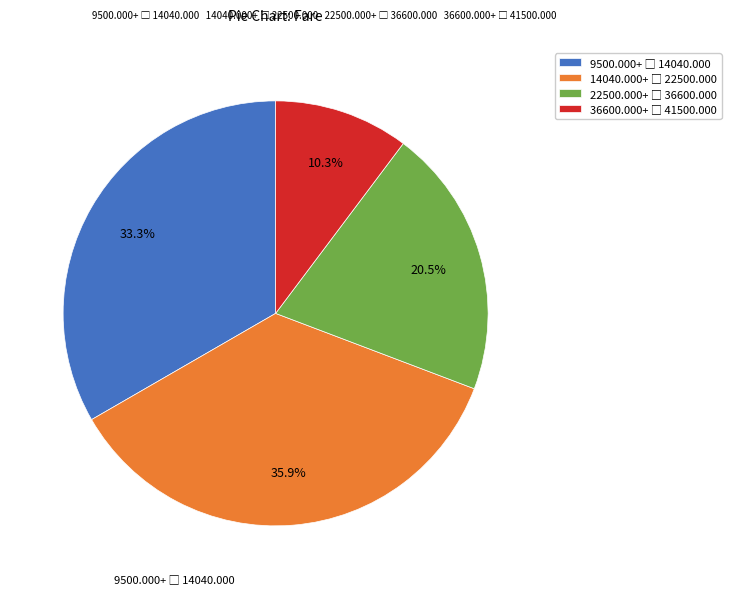

Is there any slice that represents more than half of the pie?

No